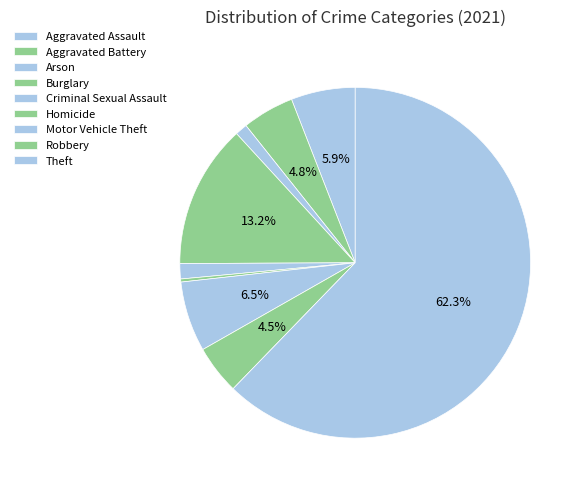

What percentage is the Burglary slice, to the nearest percent?

13%